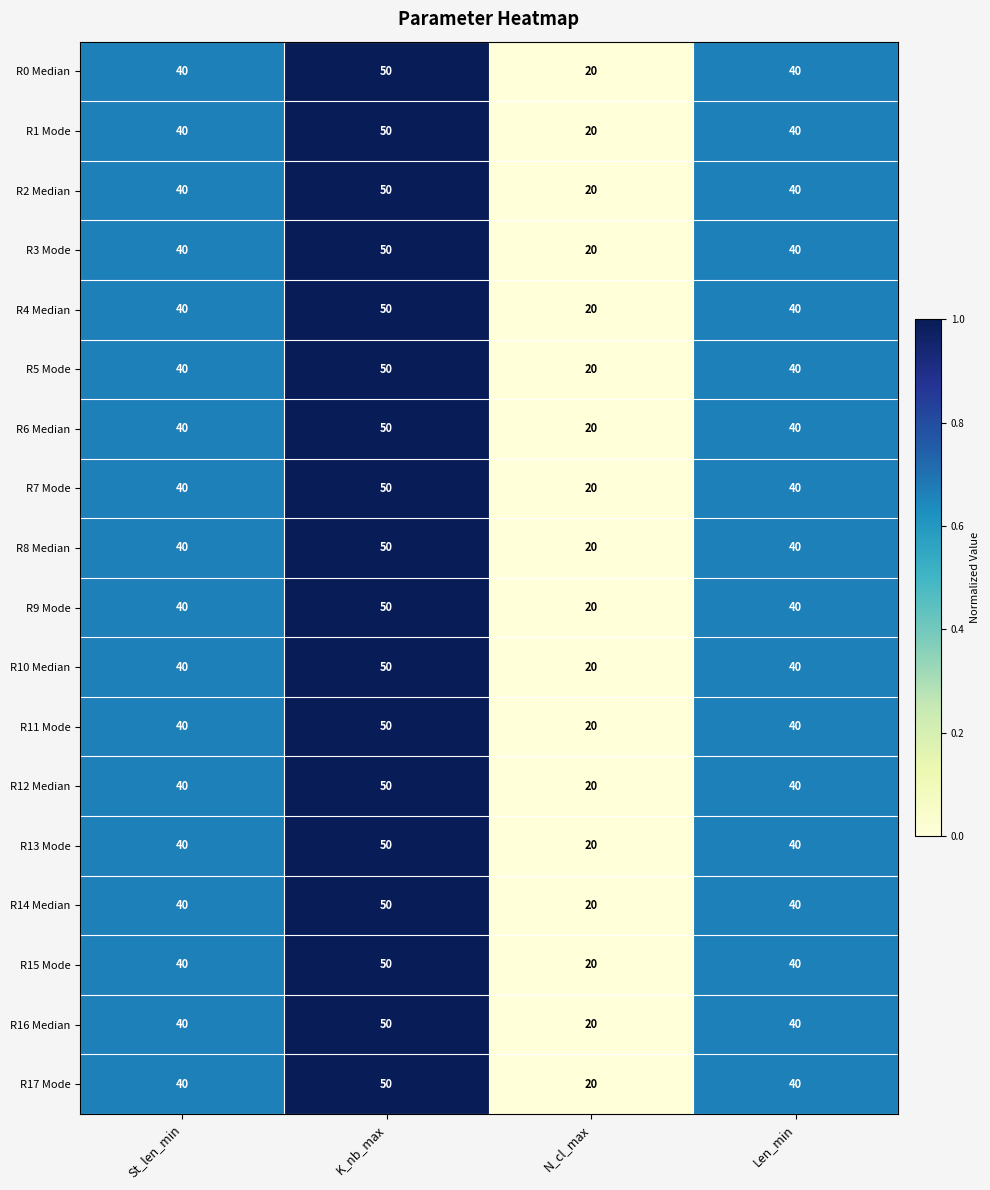

Is it true that R0 Median equals 40 at St_len_min?

True